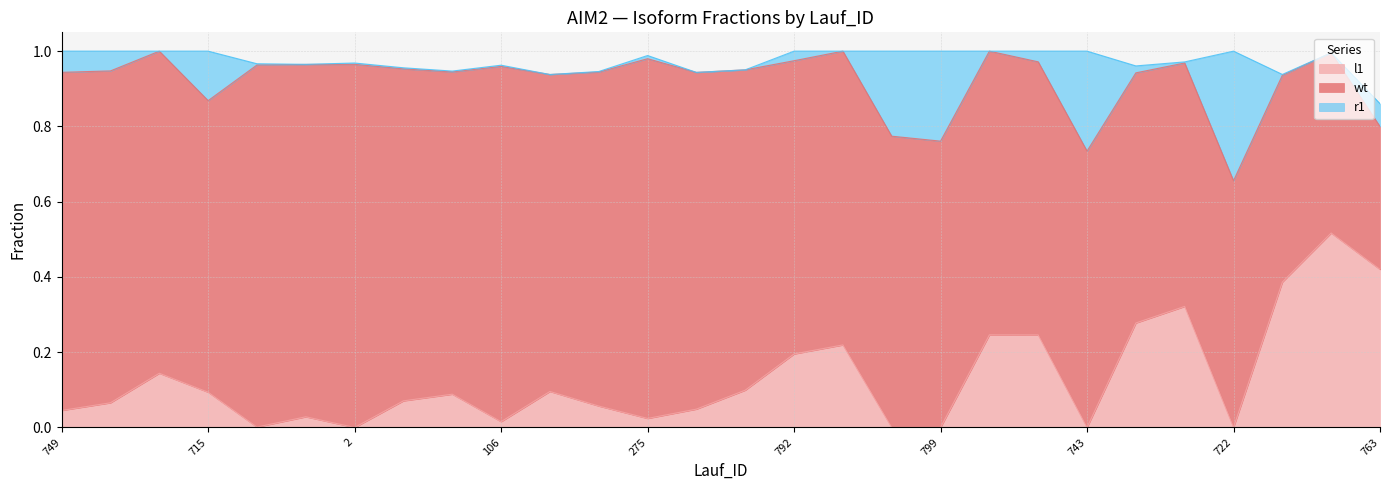

What is the label of the 2nd point from the right?

769